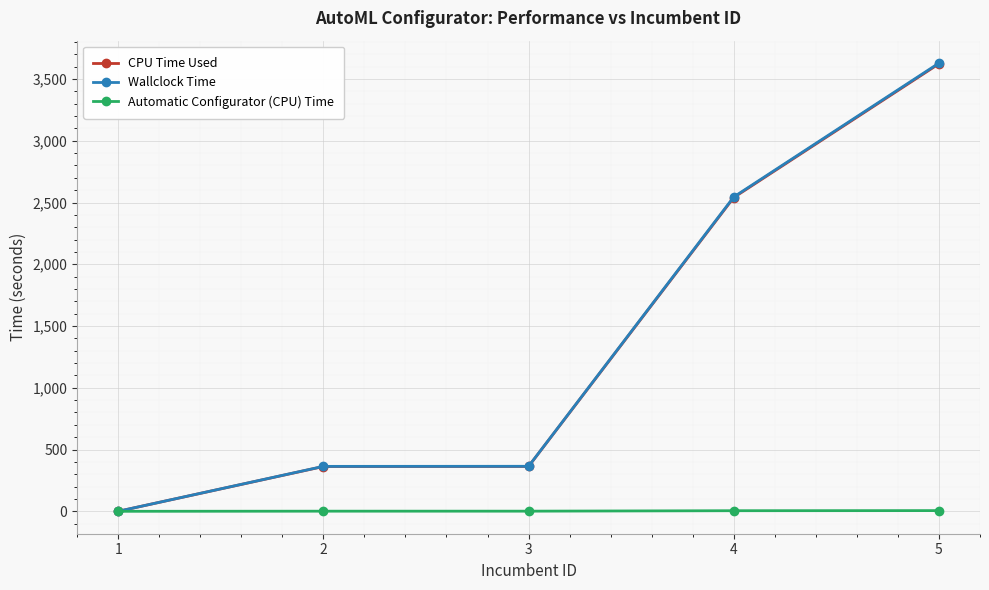

At which category is the sum across all series the highest?

5